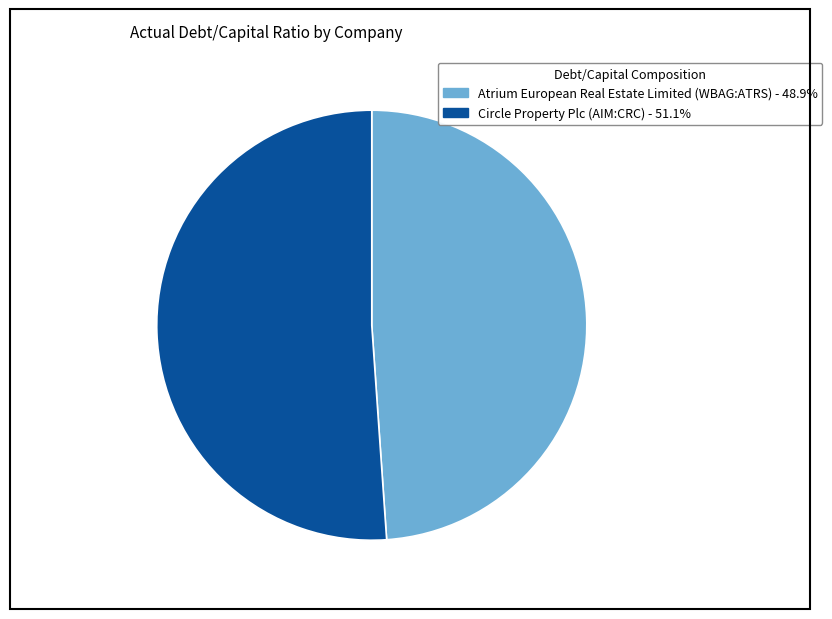

What is the majority slice?

Circle Property Plc (AIM:CRC)